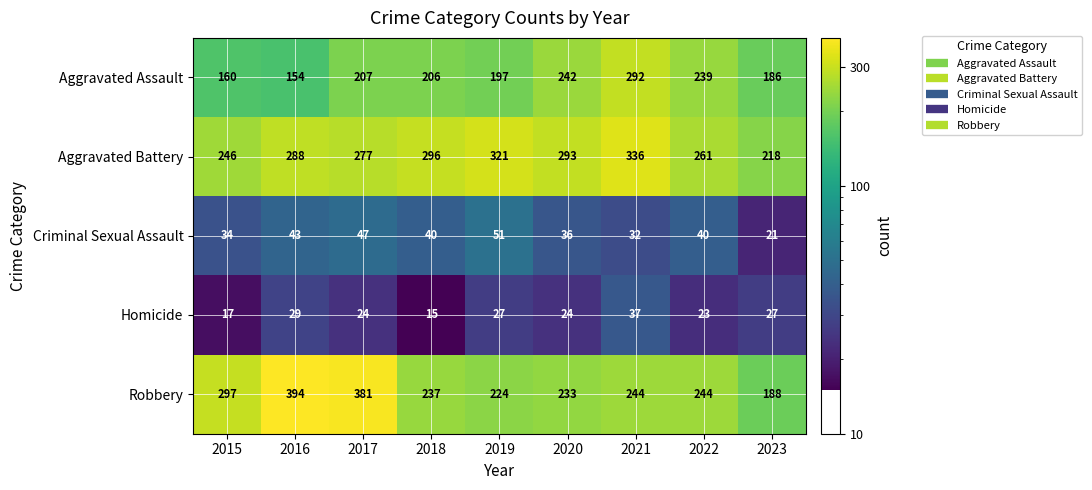

What is the difference between the Criminal Sexual Assault values at 2019 and 2020?

15